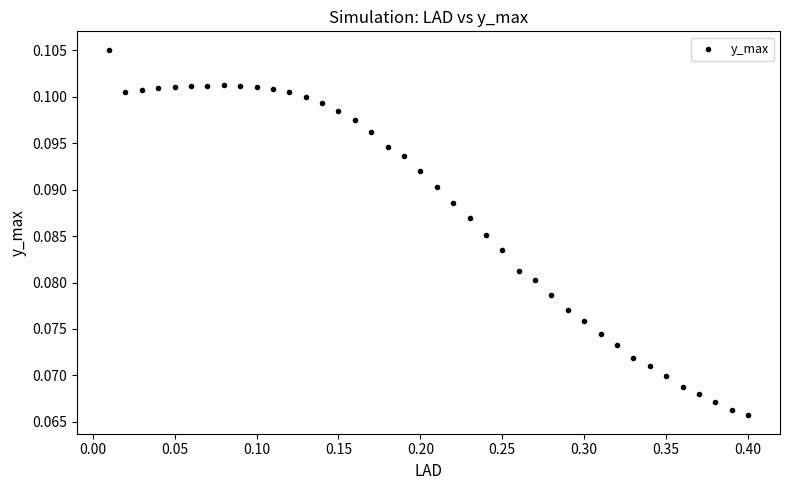

What is the range of X values (max minus min)?

0.4